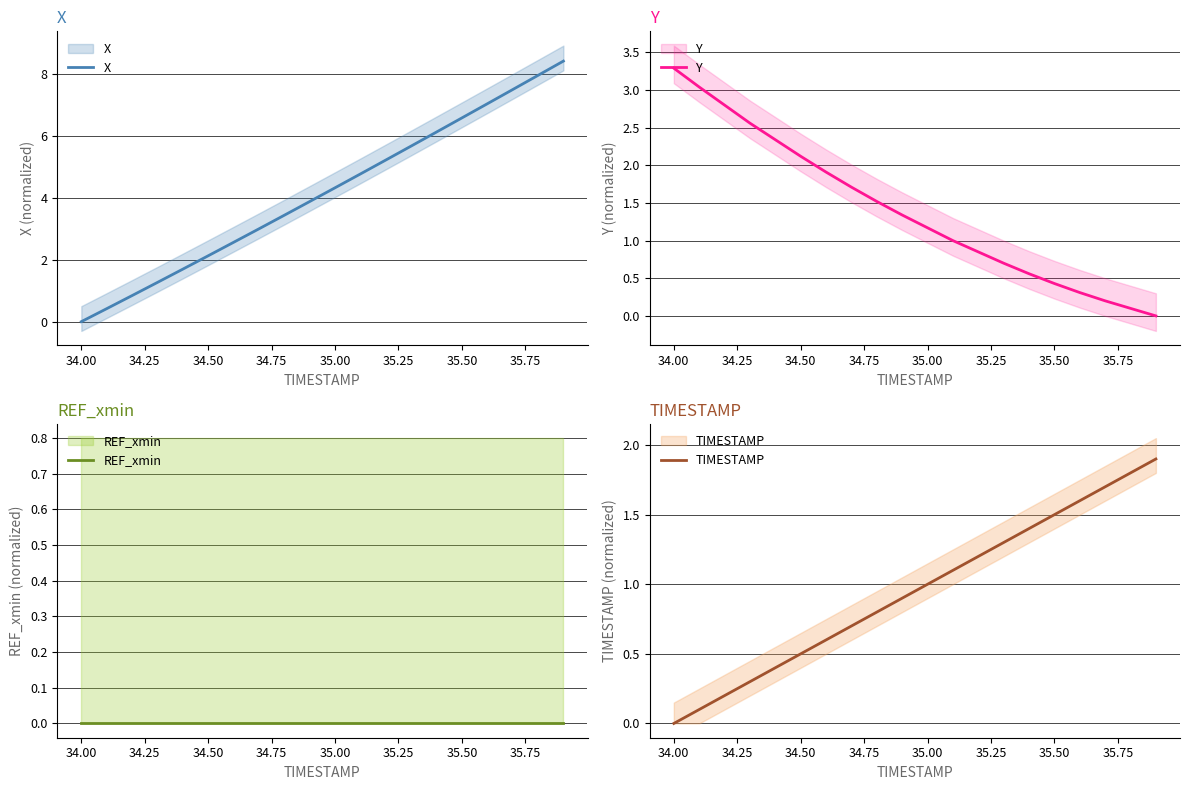

Which series has the largest total across all categories?

X